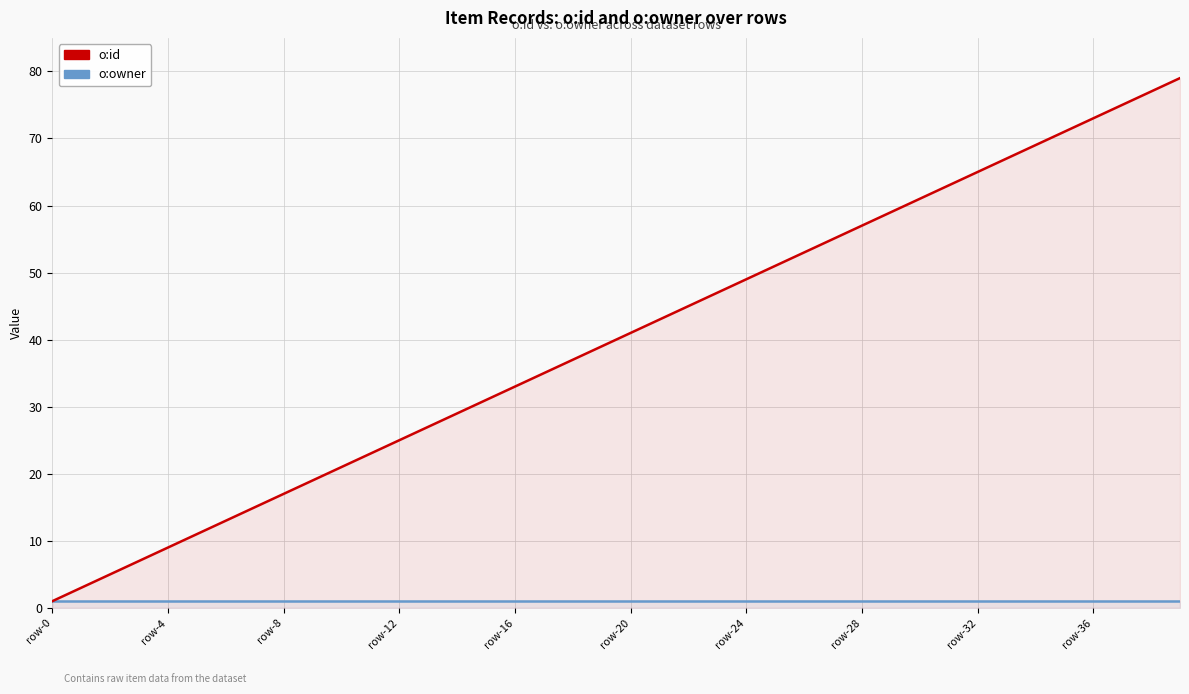

The o:owner series shows 1 at row-32. True or false?

True